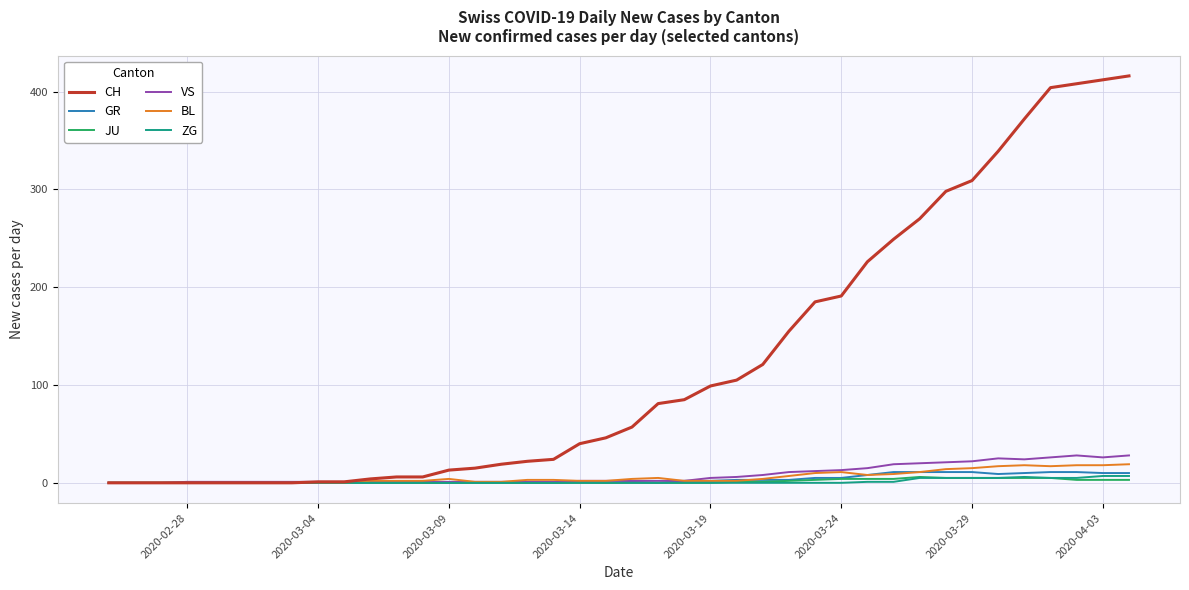

Which series has the widest spread of values?

CH